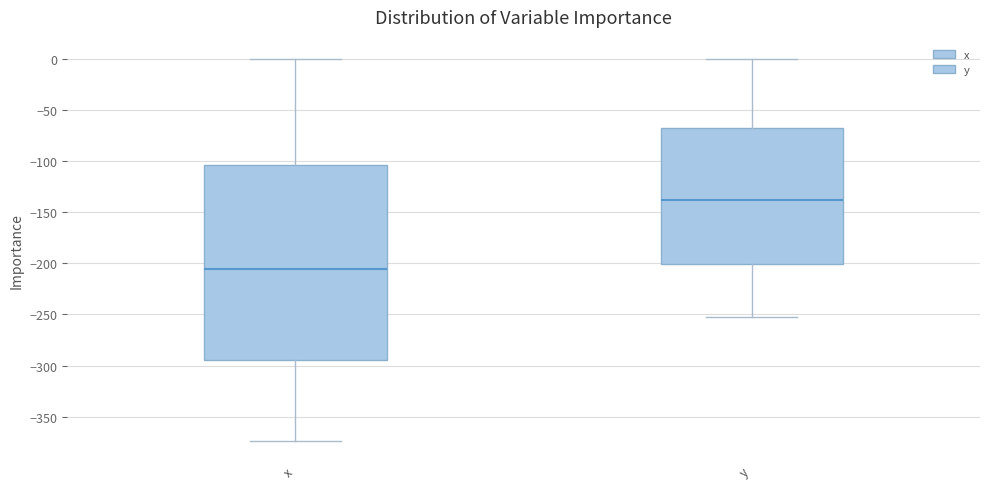

Reading left to right, transcribe this box plot: for each box, give where its median line is, the range the box spans, and where its two whiskers end, as read against the y-axis. The values are not printed on the chart, so give them approximately, as read against the axis.

x: median -205, box -295 to -105, whiskers -375 to 0
y: median -140, box -200 to -65, whiskers -250 to 0